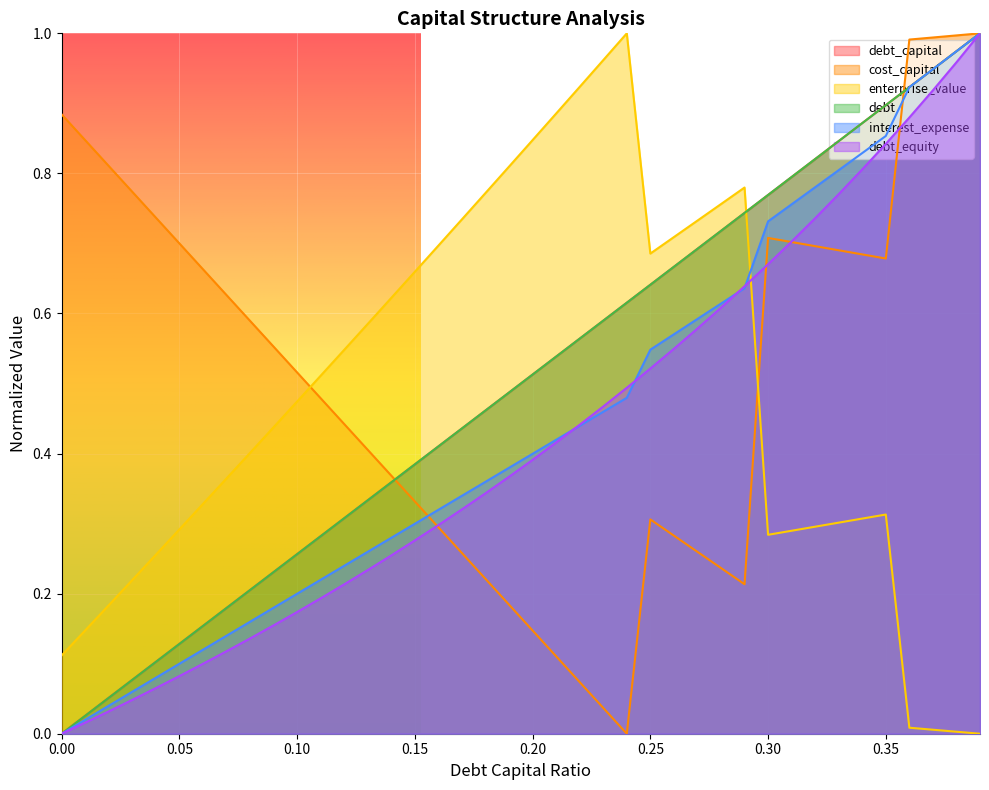

Where do debt_capital and debt first cross each other?

0.3 and 0.31